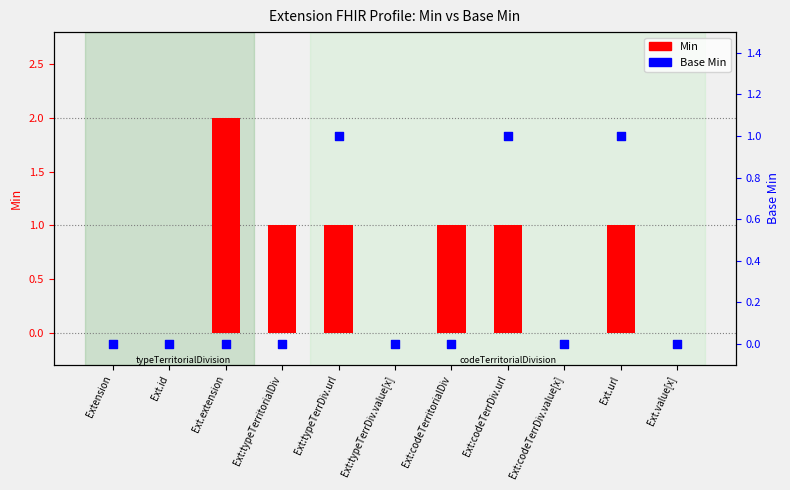

Which series reaches the maximum Y coordinate?

Min